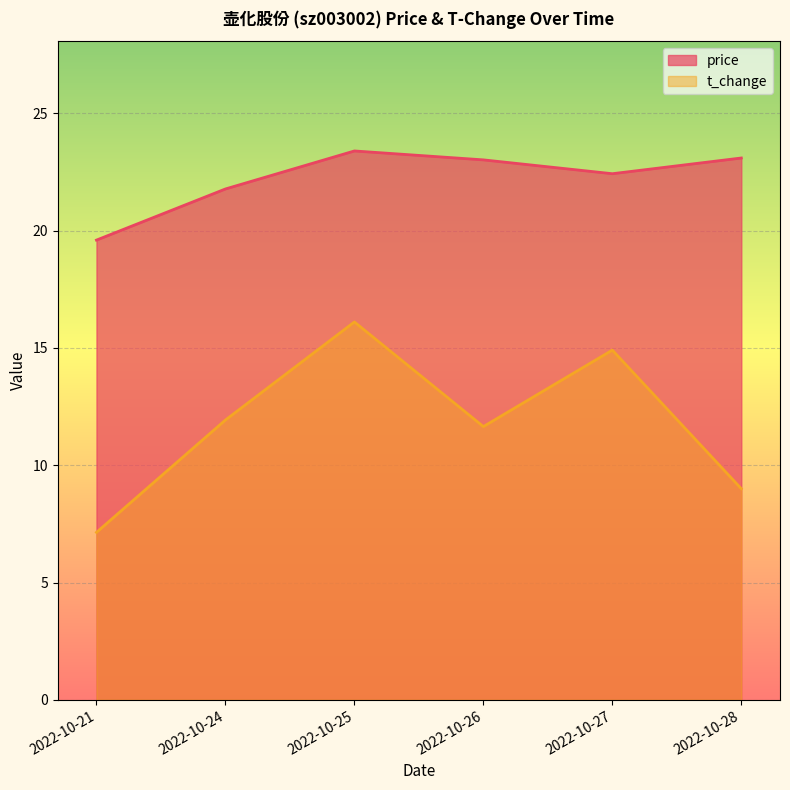

True or false: price has a value of 36.4 at 2022-10-26.

False